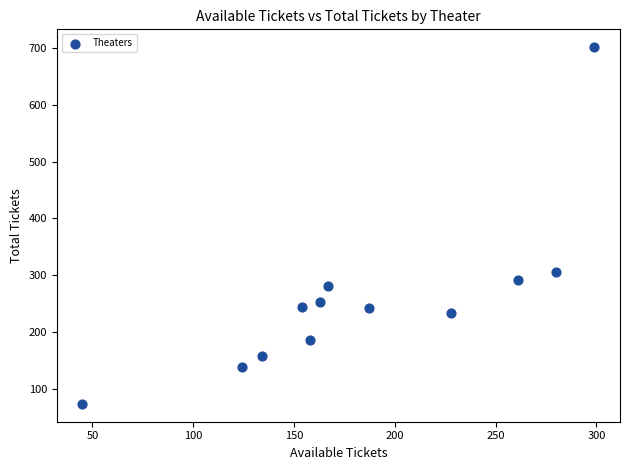

What Y value in the scatter plot is closest to 387?

306